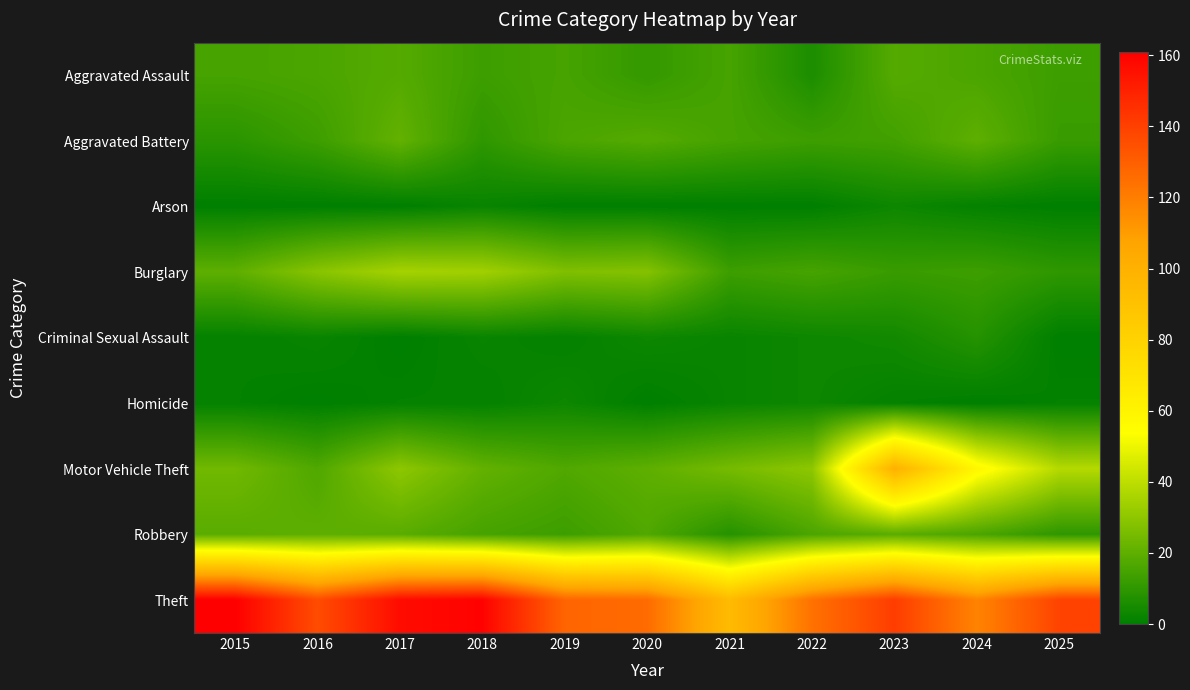

Between 2021 and 2024, which is larger?

2024